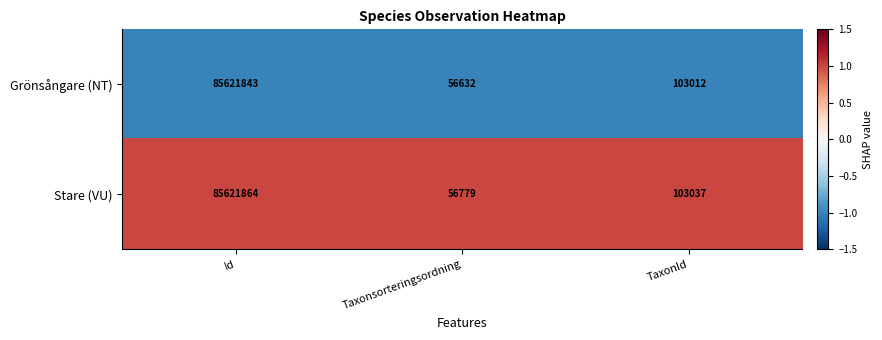

At TaxonId, list the series in order from smallest to largest.

Grönsångare (NT), Stare (VU)